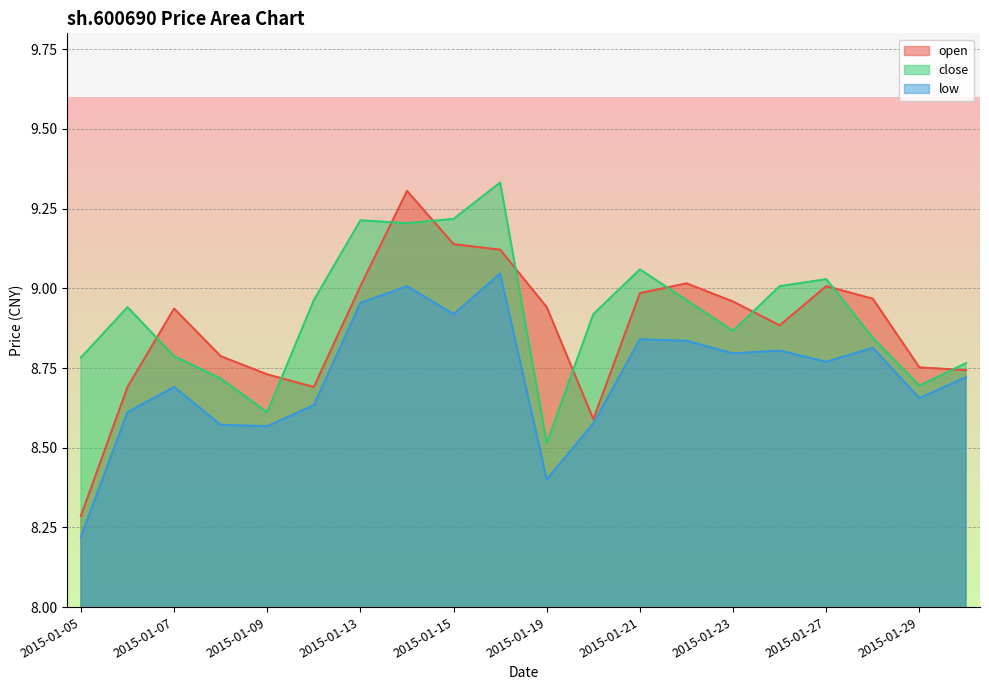

List the series in order of their peak value, lowest first.

low, open, close